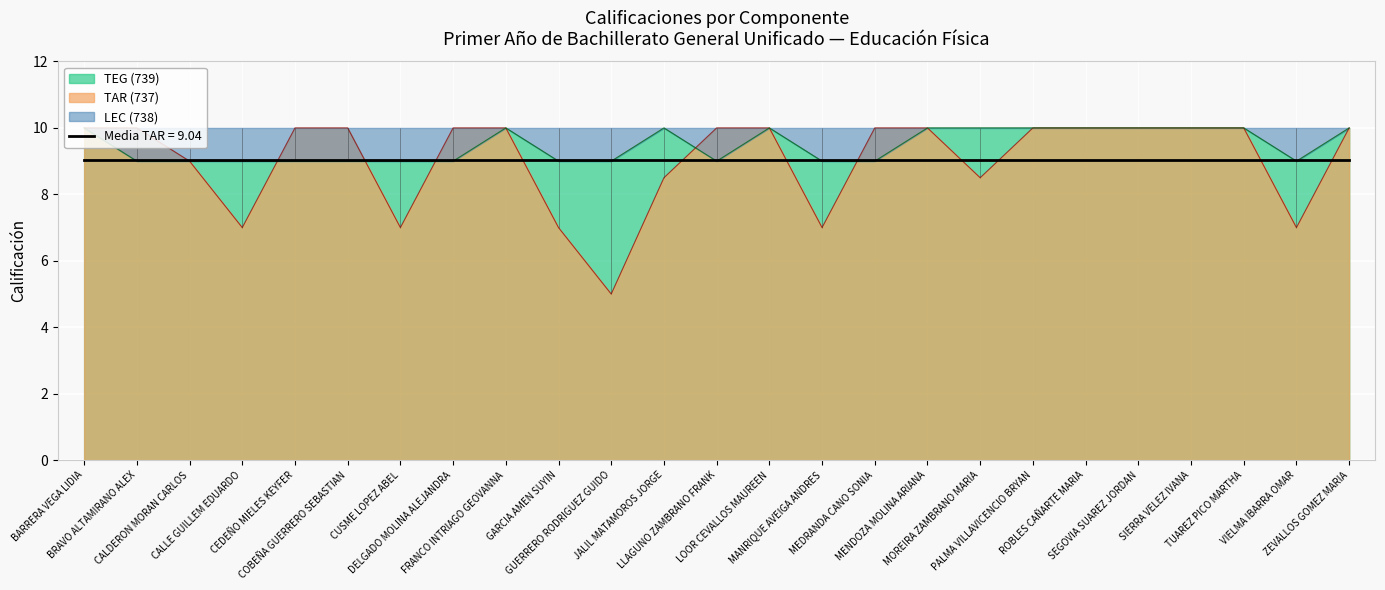

Where is TEG (739) nearest to the value 9?

BRAVO ALTAMIRANO ALEX